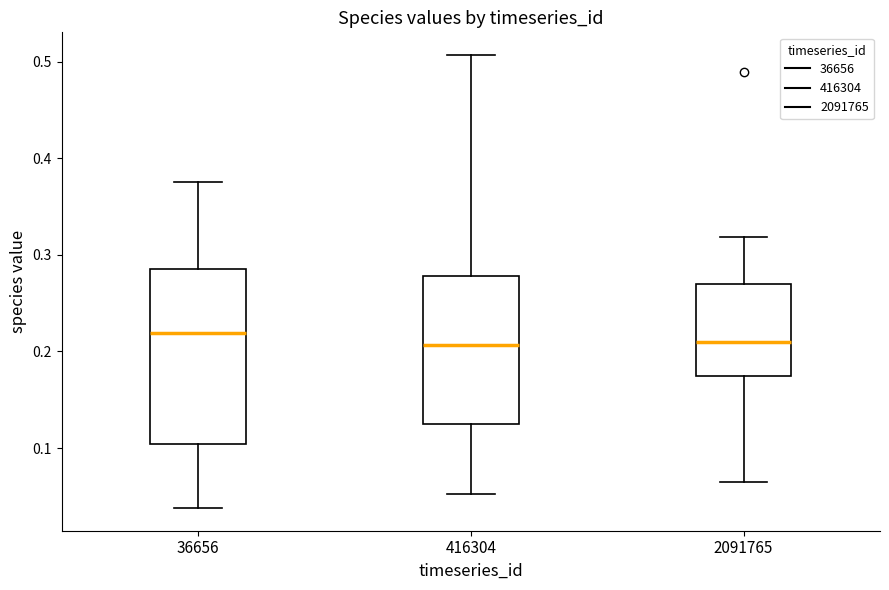

Comparing the boxes themselves (not the whiskers), which one is the tallest?

36656